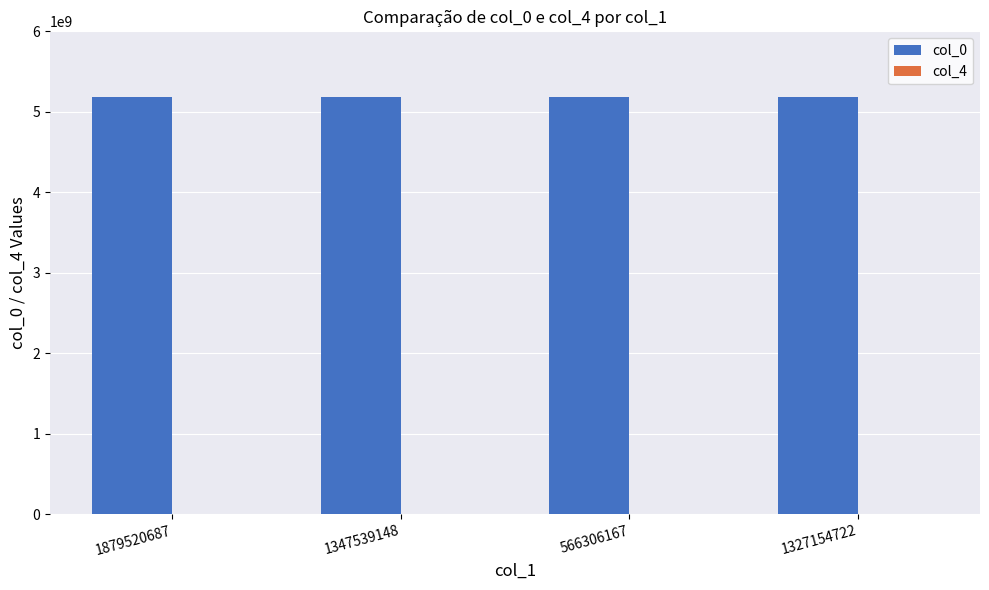

How many categories are shown in the chart?

4